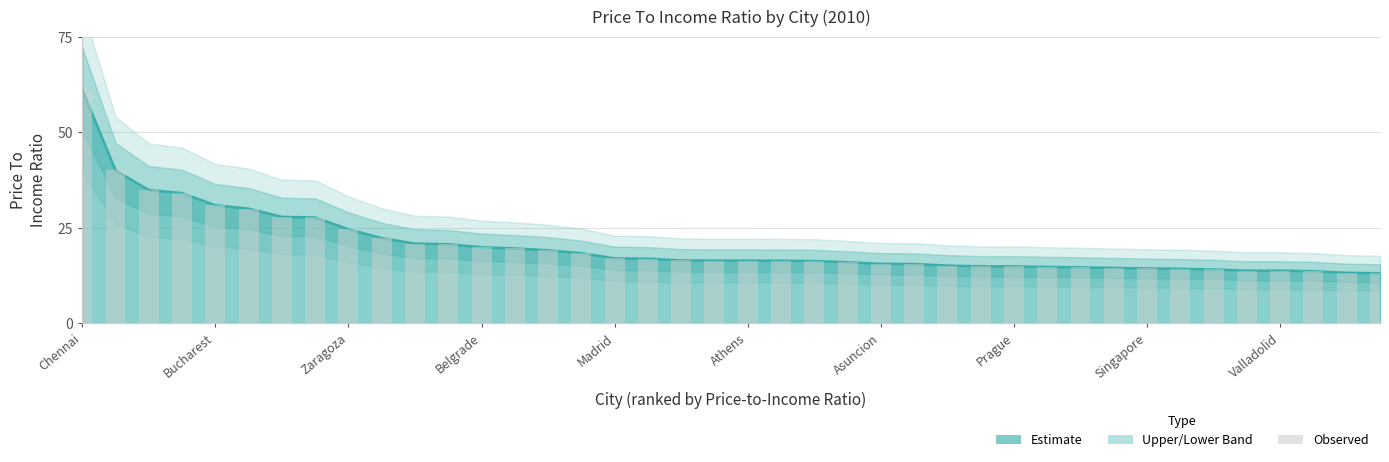

List the labels in order of value, largest first.

Chennai, Minsk, Hyderabad, Cluj-Napoca, Bucharest, Budva, Kiev, Moscow, Zaragoza, Beijing, Vilnius, Shanghai, Belgrade, Delhi, Warsaw, Riga, Madrid, Seville, Paris, Pune, Athens, Bilbao, Seoul, Bangkok, Asuncion, Novi Sad, Bratislava, Tehran, Prague, London, Sofia, Perm, Singapore, Milan, Tallinn, Tarragona, Valladolid, Barcelona, Dnipro, Banja Luka